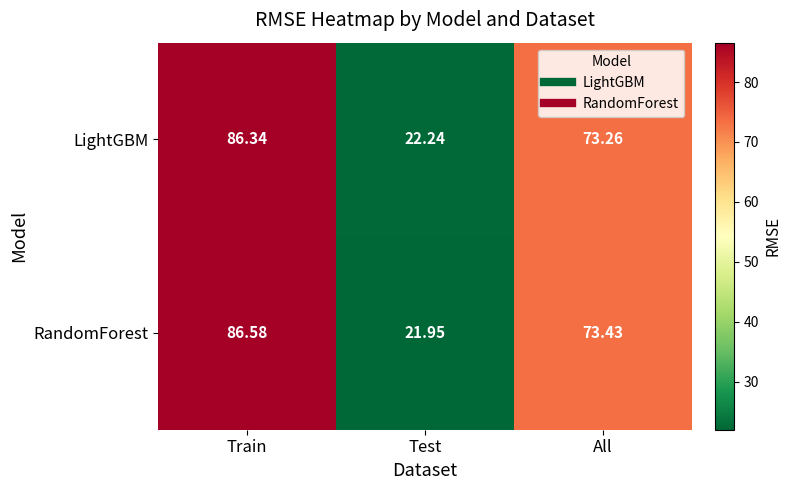

Between Train and Test, which series saw the biggest shift?

RandomForest